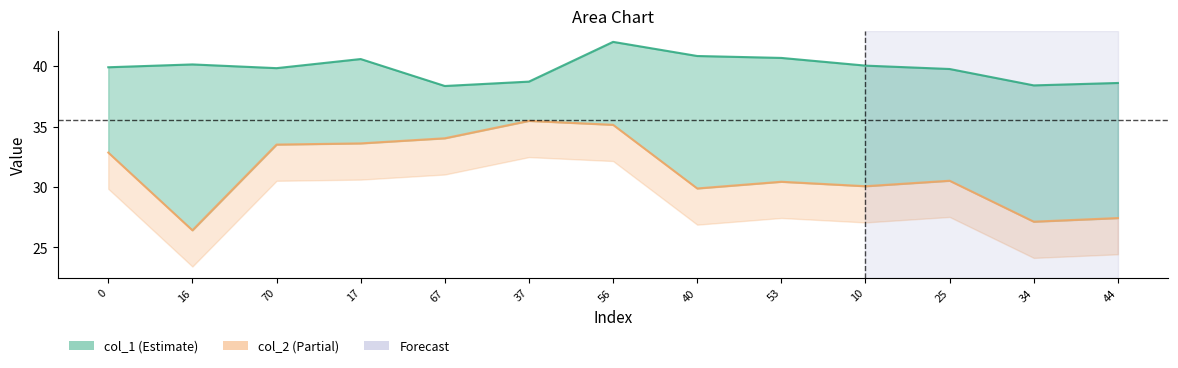

At which label does col_1 line reach its minimum?

67